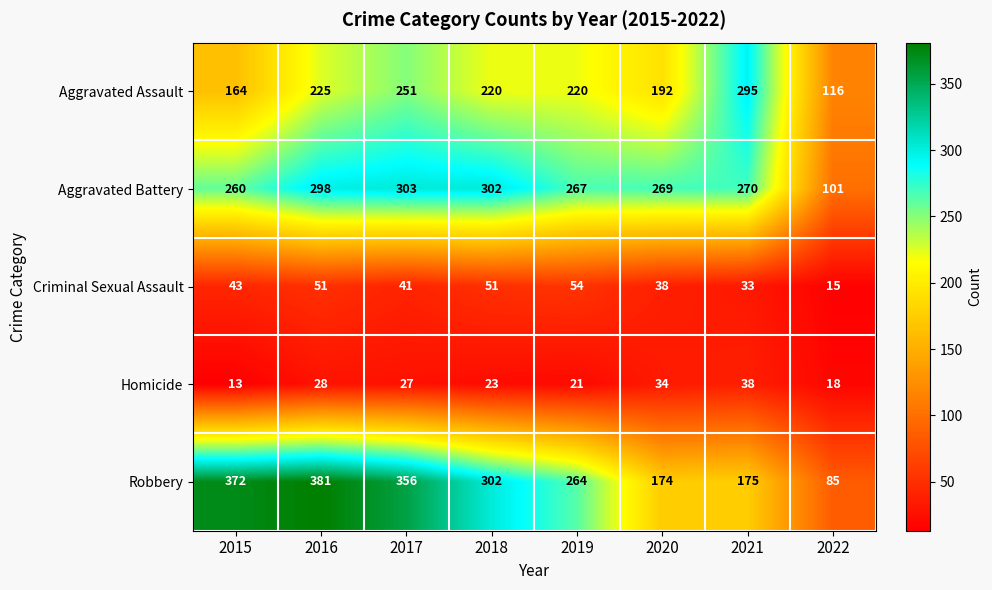

What is the average value of the Homicide series?

25